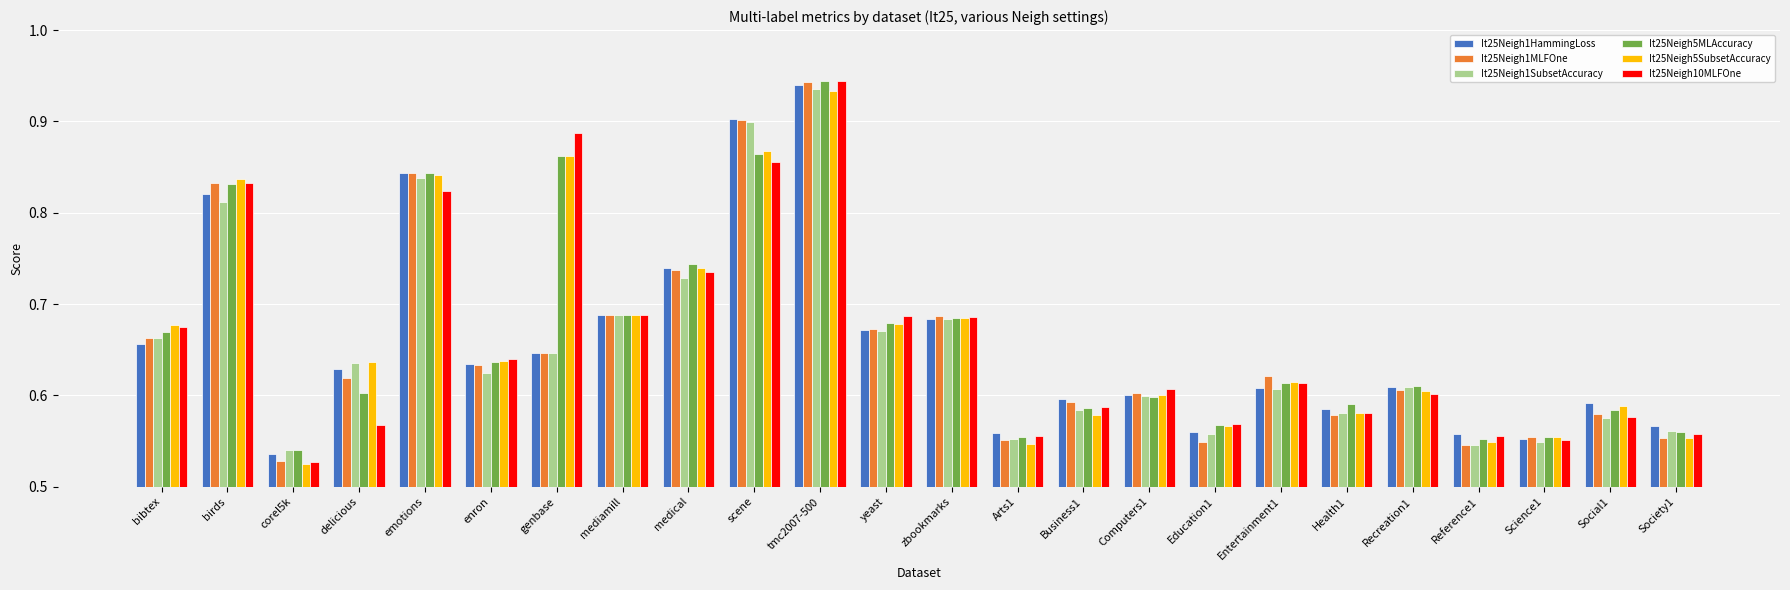

Which series changed the most between Arts1 and Business1?

It25Neigh1MLFOne